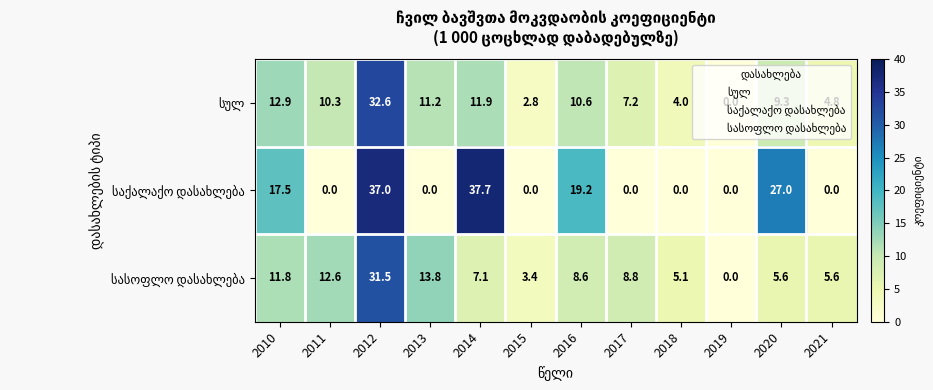

At which category is the sum across all series the highest?

2012